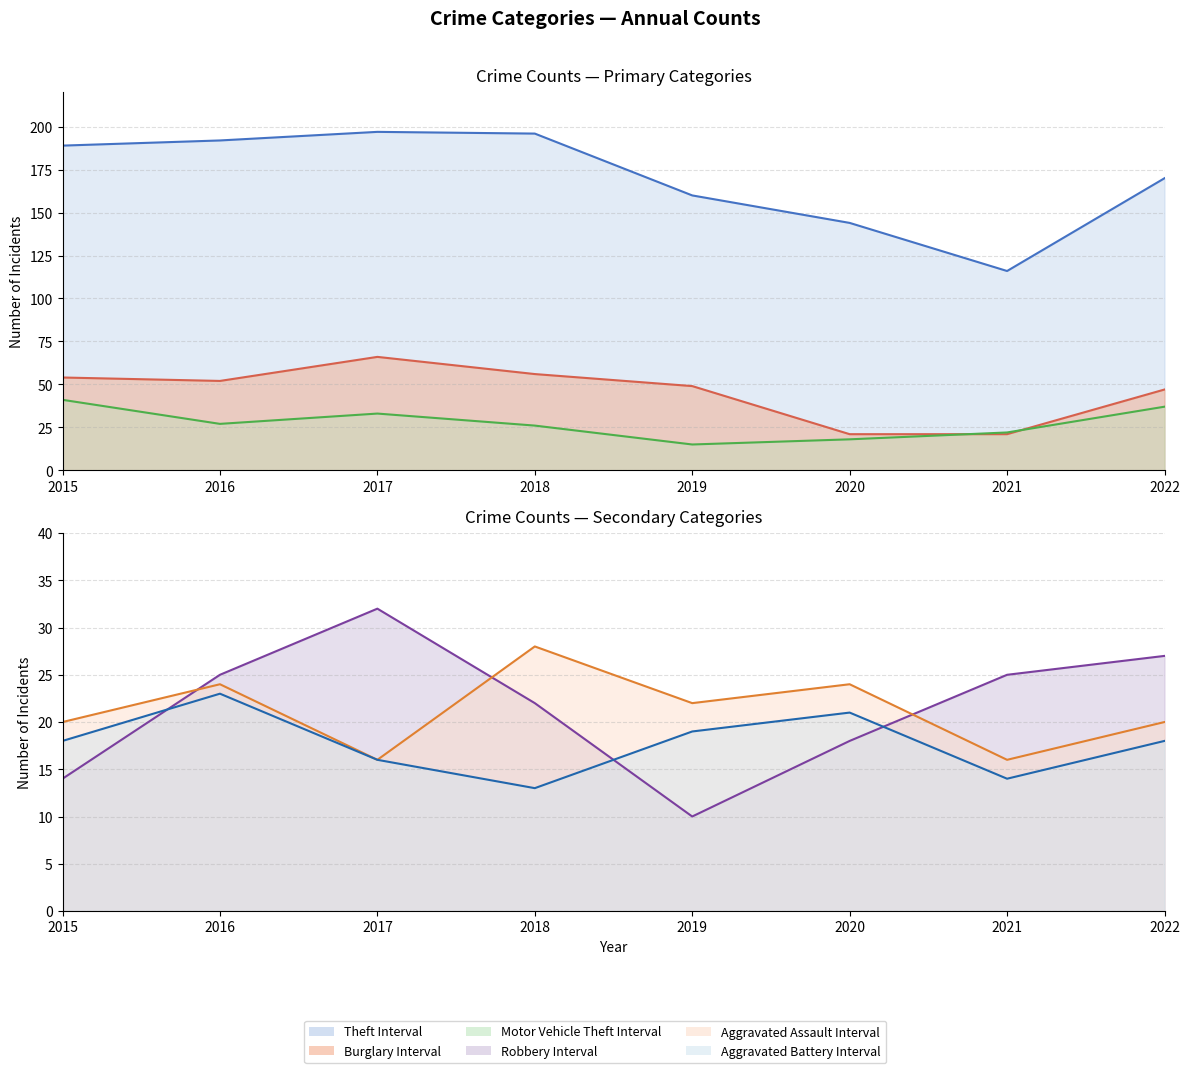

What is the difference between the maximum and minimum values in the Burglary (line) series?

45